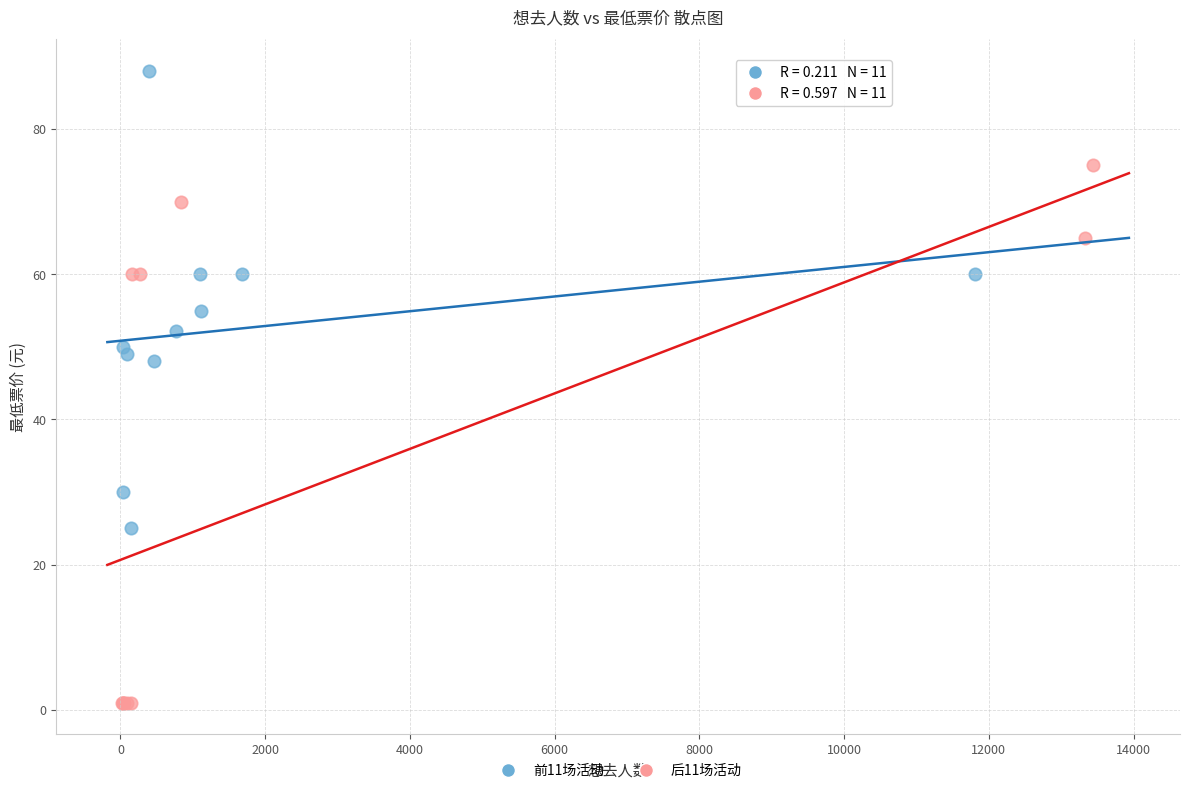

Which series has the largest Y range (max minus min)?

后11场活动